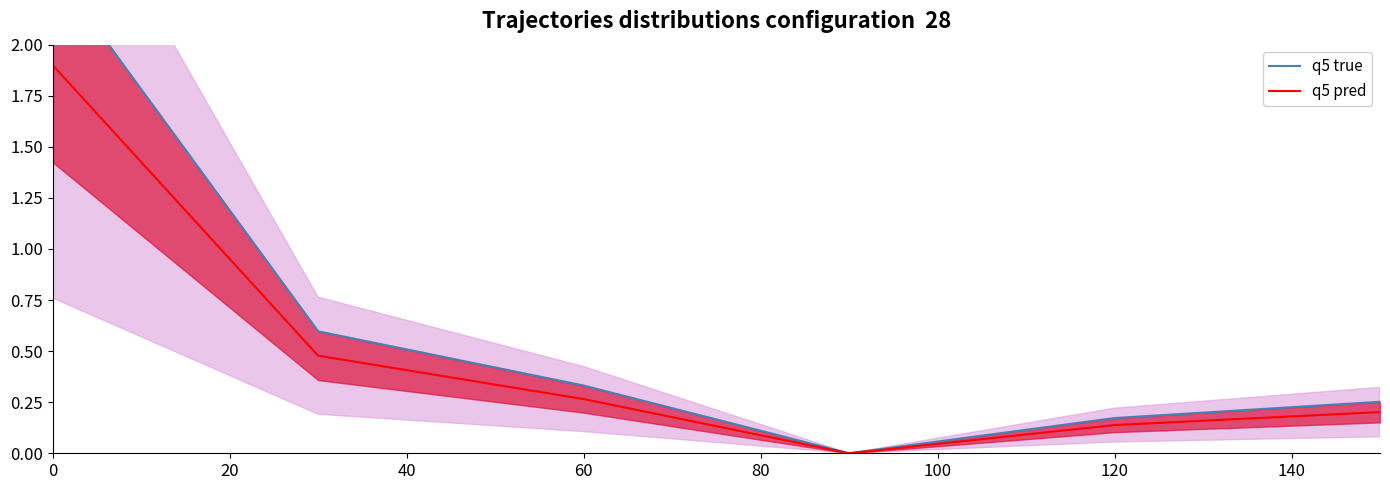

What is the average value of the q5 true series?

0.6